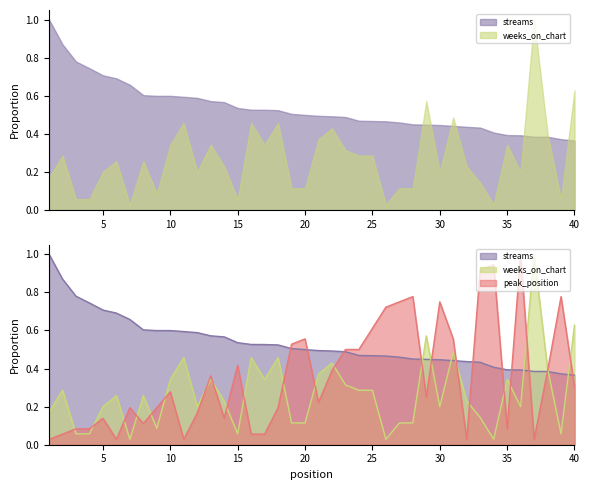

How many series are shown in this chart?

3